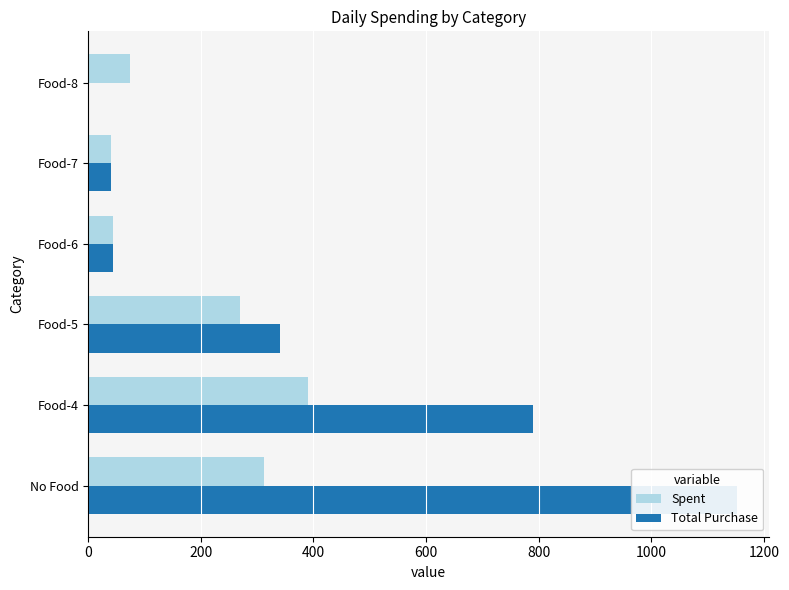

What is the value of the Spent bar at the 5th from the left?

40